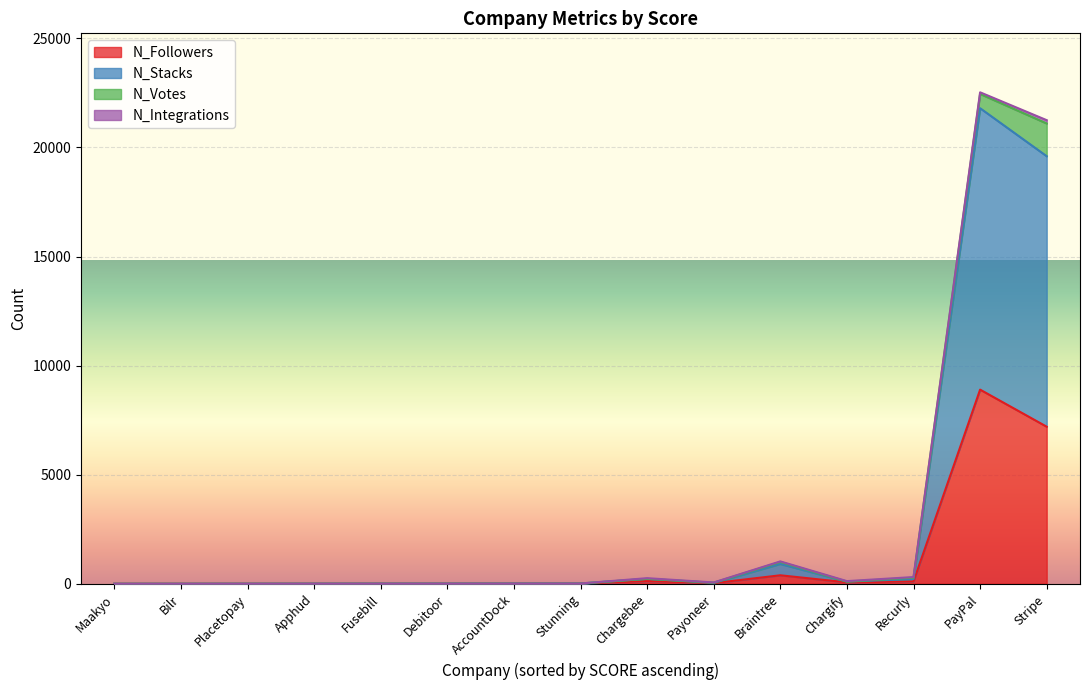

The N_Votes series shows 6 at Payoneer. True or false?

False